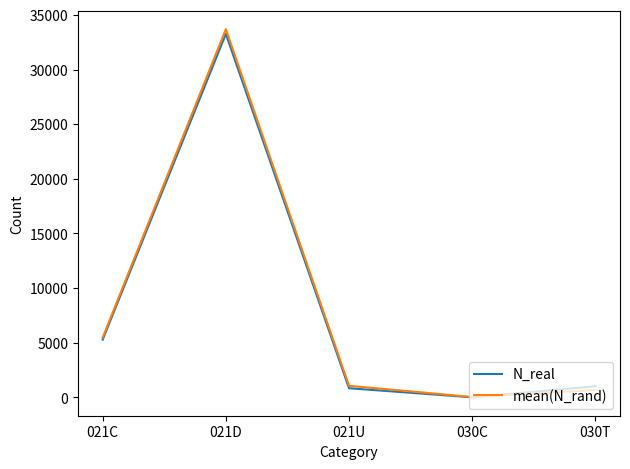

Between 021C and 030C, which series saw the biggest shift?

mean(N_rand)